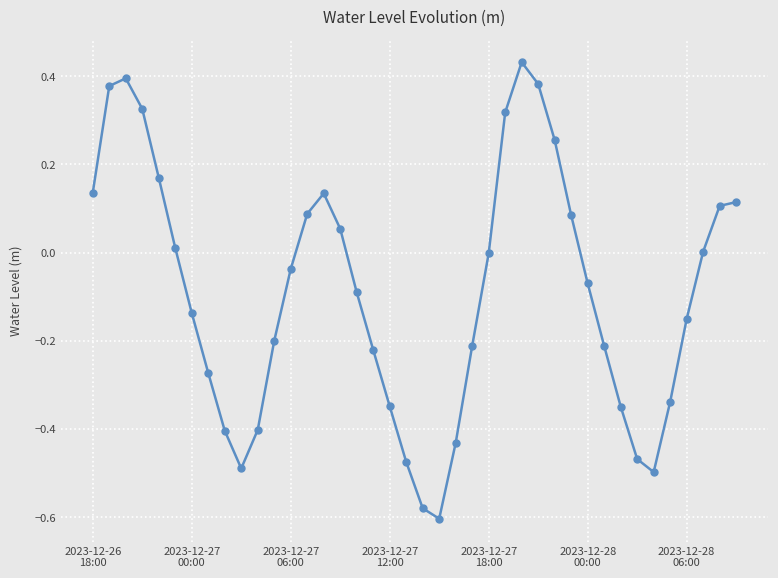

True or false: the data has more than 2 interior local peaks.

True